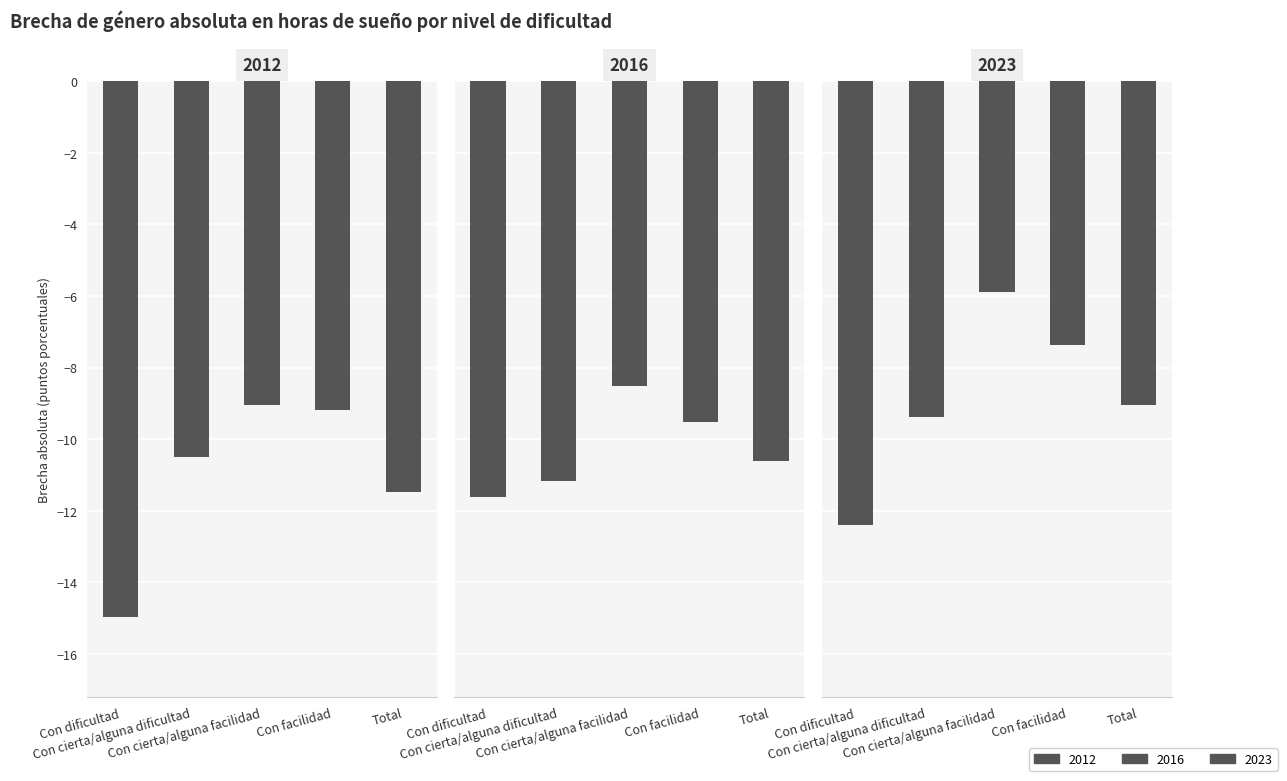

What is the maximum value for 2016?

-8.5